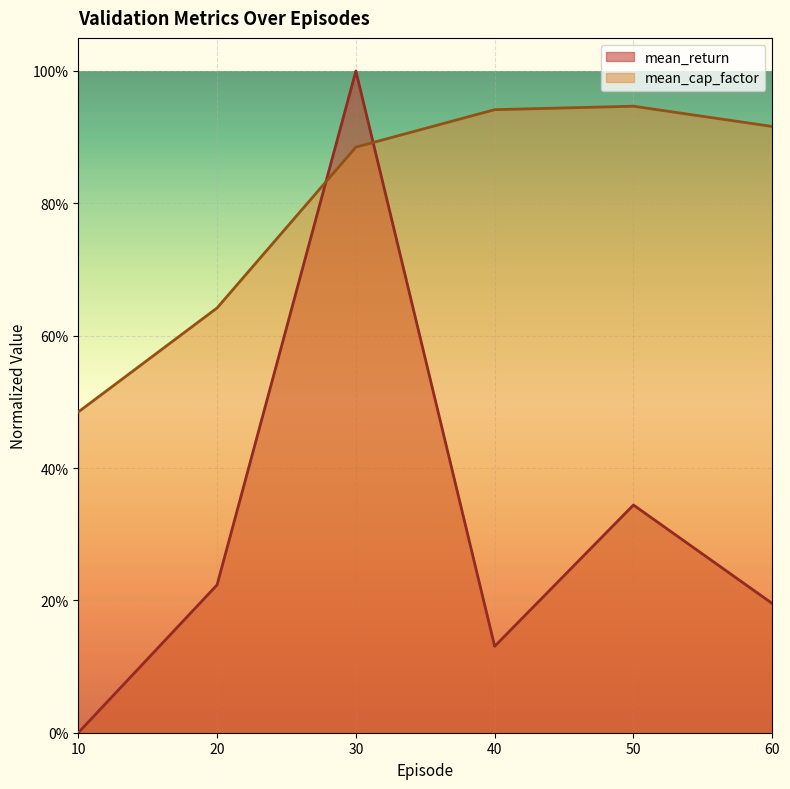

How many lines are shown in the chart?

2